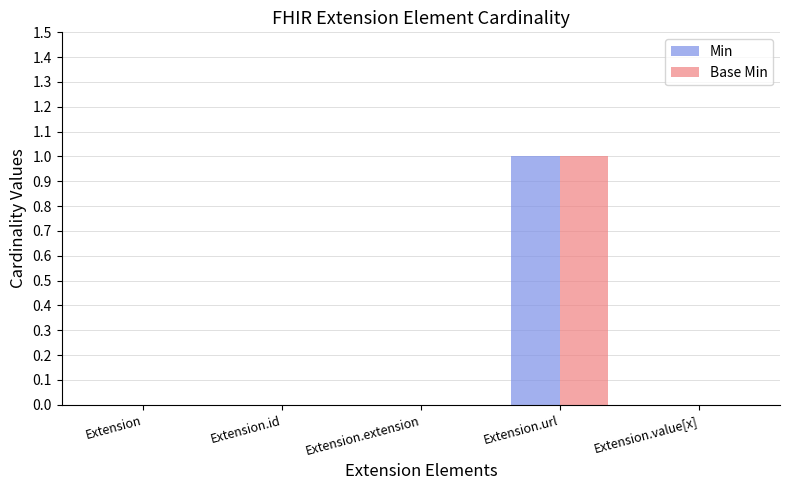

Which category has the highest value across all series?

Extension.url